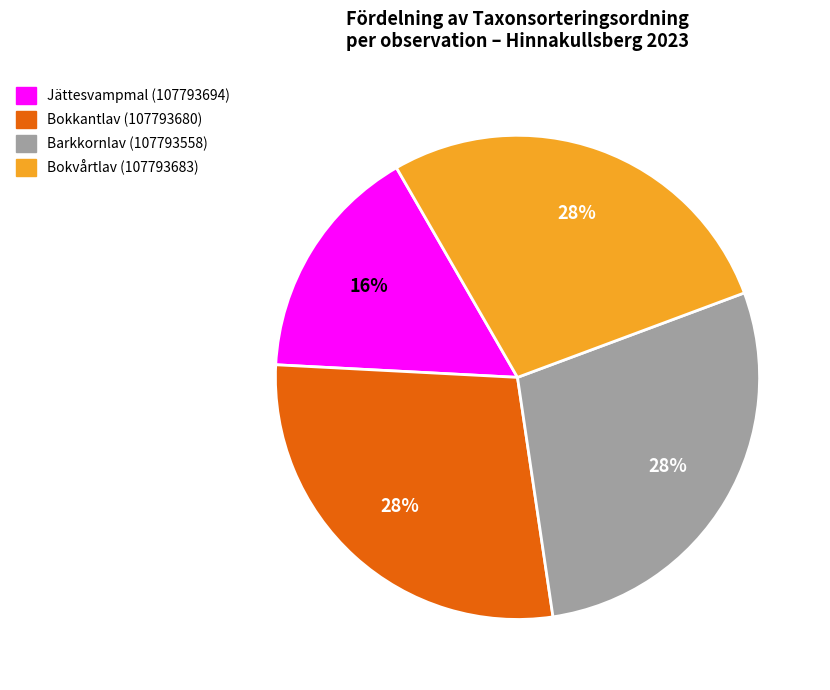

How many slices are in this pie chart?

4